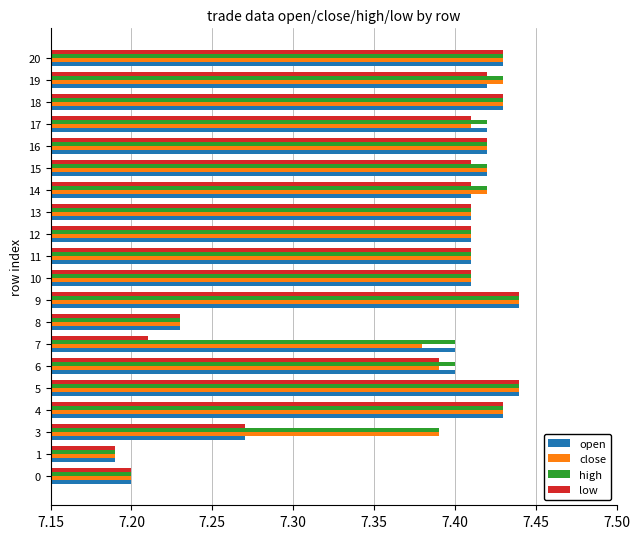

Count the close values in the range 7 to 8.

20